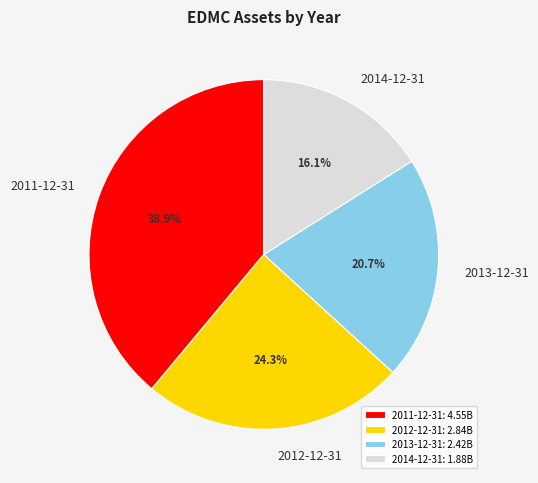

To the nearest percent, what is the difference between the largest and smallest slice percentages?

23%